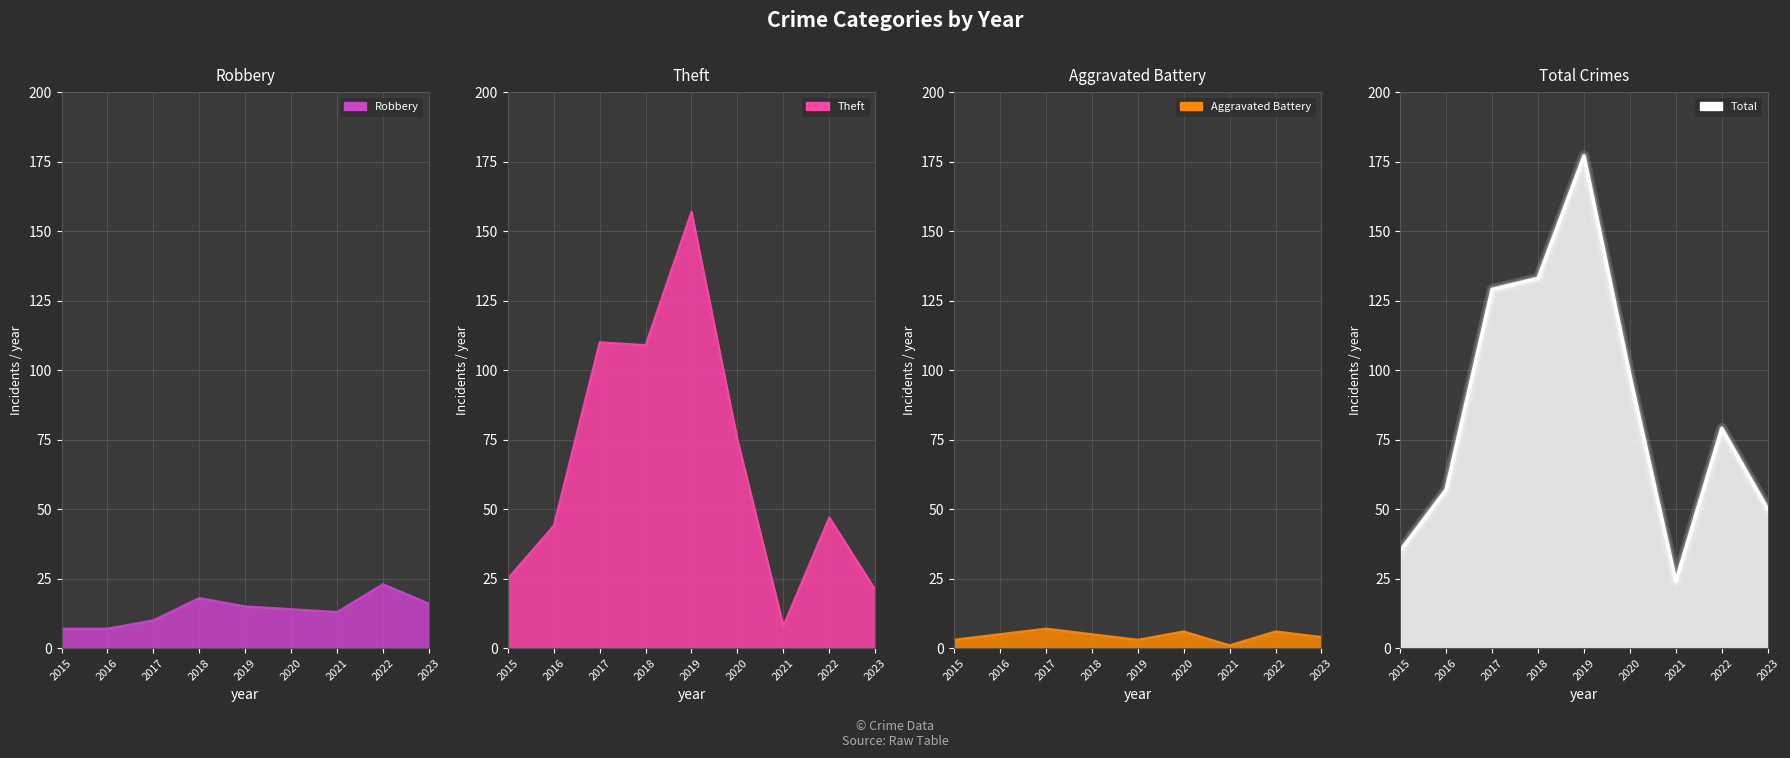

Reading left to right, what are all the values shown in this chart?

Robbery line: 7	7	10	18	15	14	13	23	16
Theft line: 25	44	110	109	157	75	8	47	21
Aggravated Battery line: 3	5	7	5	3	6	1	6	4
Total line: 35	57	129	133	177	98	24	79	50